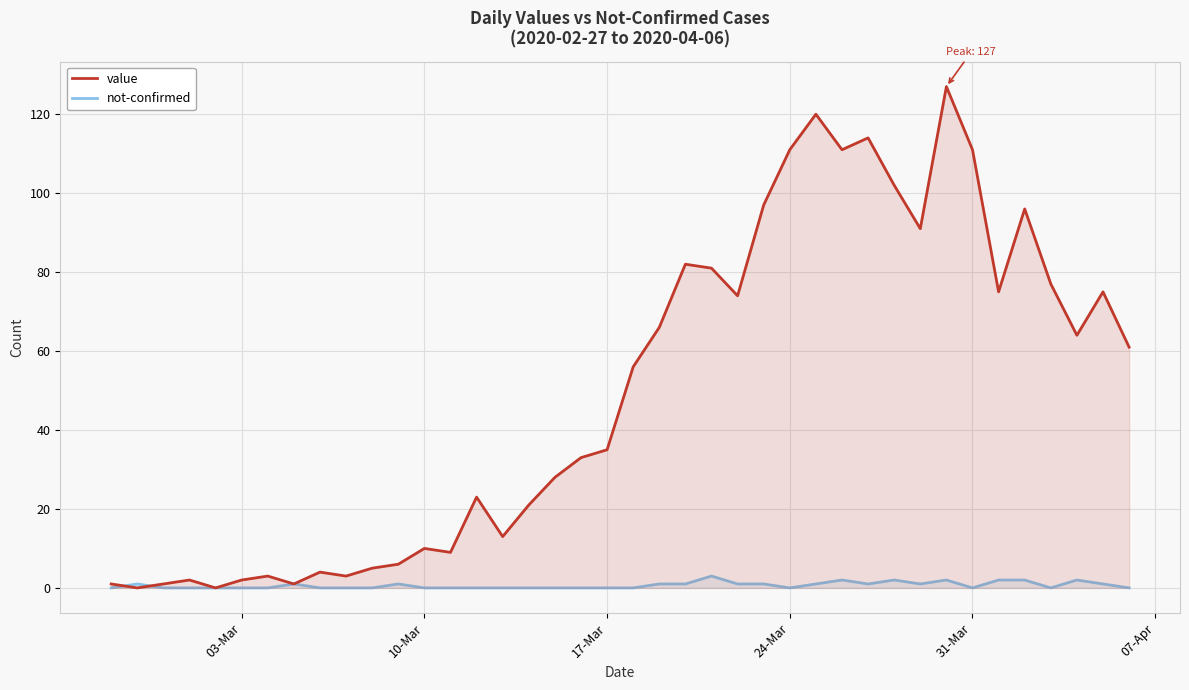

What is the greatest value displayed?

127